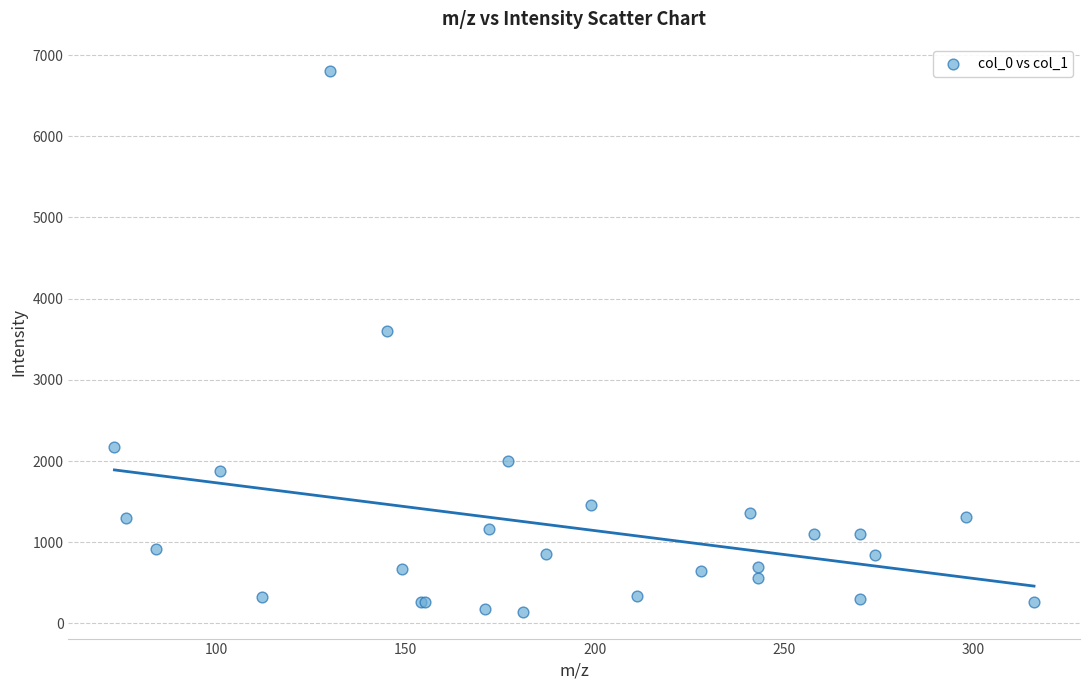

What Y value in the scatter plot is closest to 3472?

3595.8